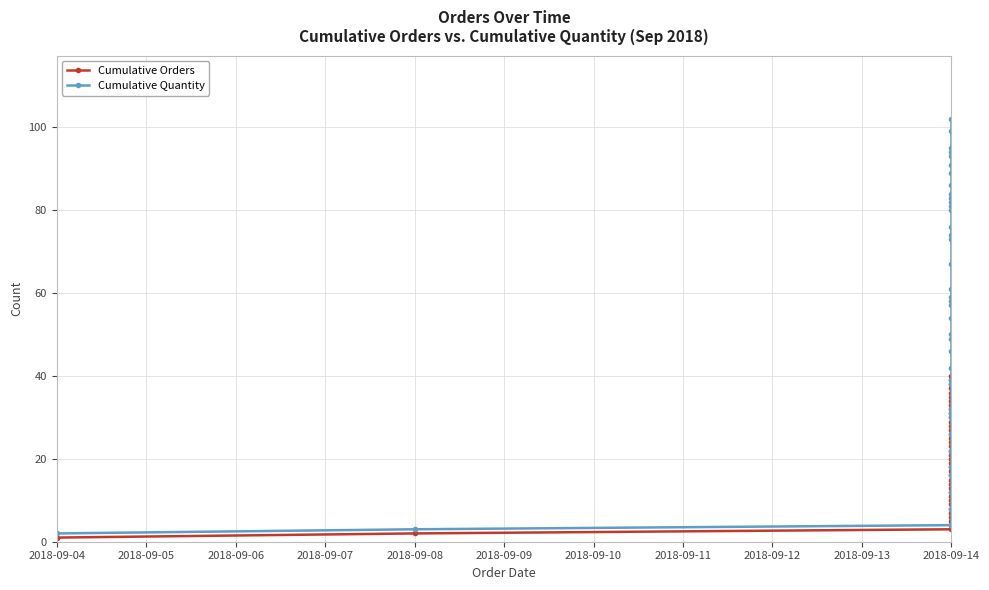

What is the value of the Cumulative Orders point at the 10th from the left?

10